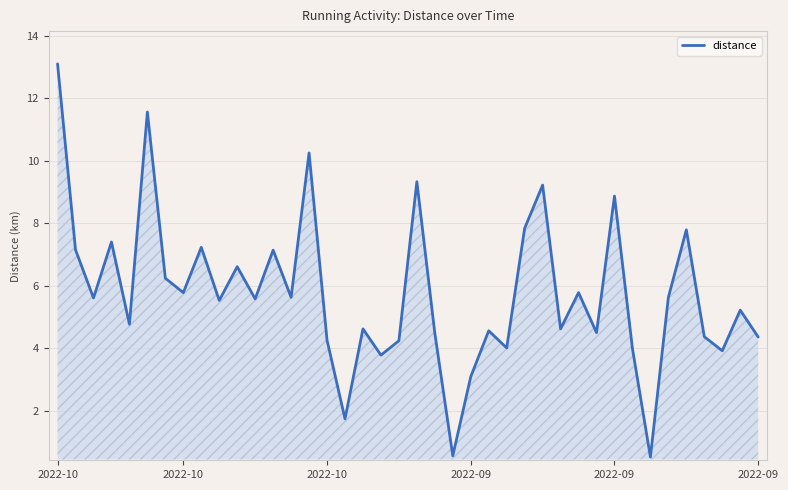

What is the minimum value shown in the chart?

0.5